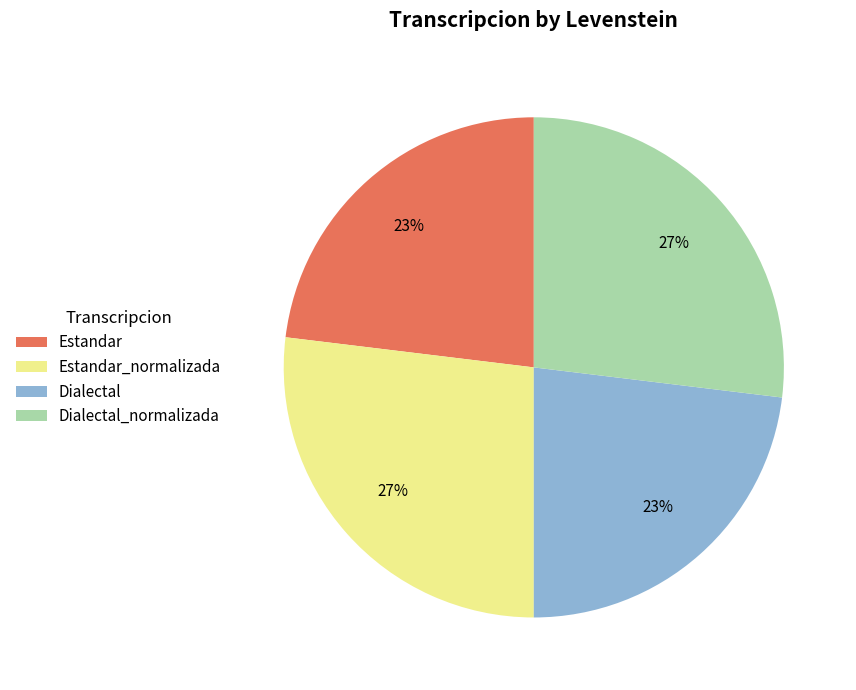

To the nearest percent, what is the difference between the largest and smallest slice percentages?

4%